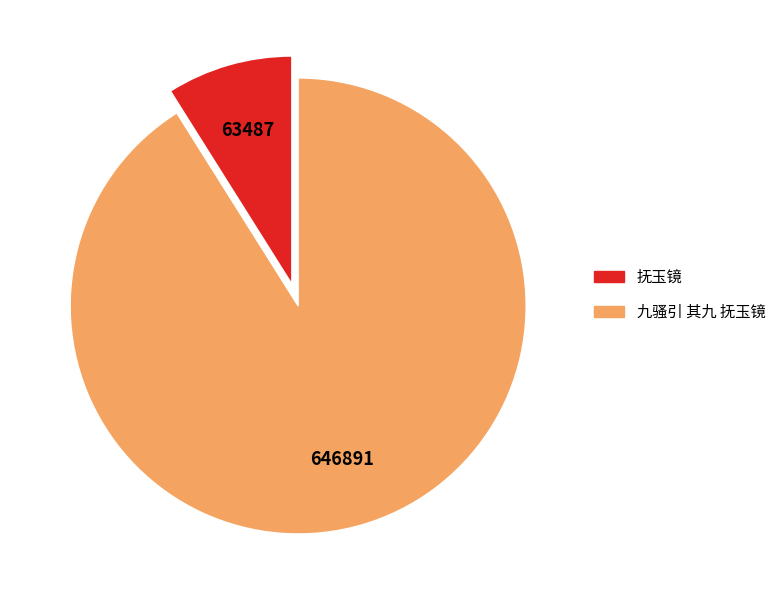

What is the smallest slice in the pie chart?

抚玉镜